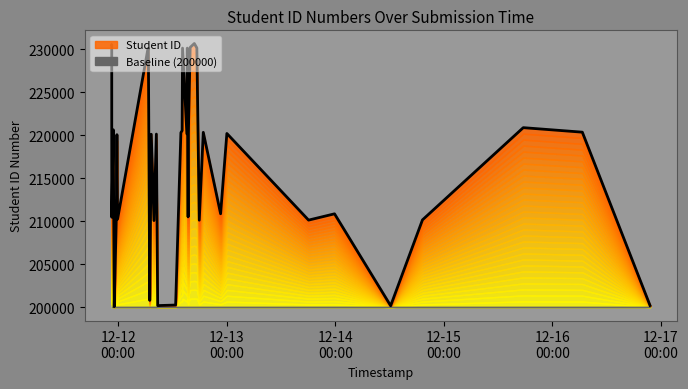

The value at 2019-12-15 17:34:44 is 220875. True or false?

True